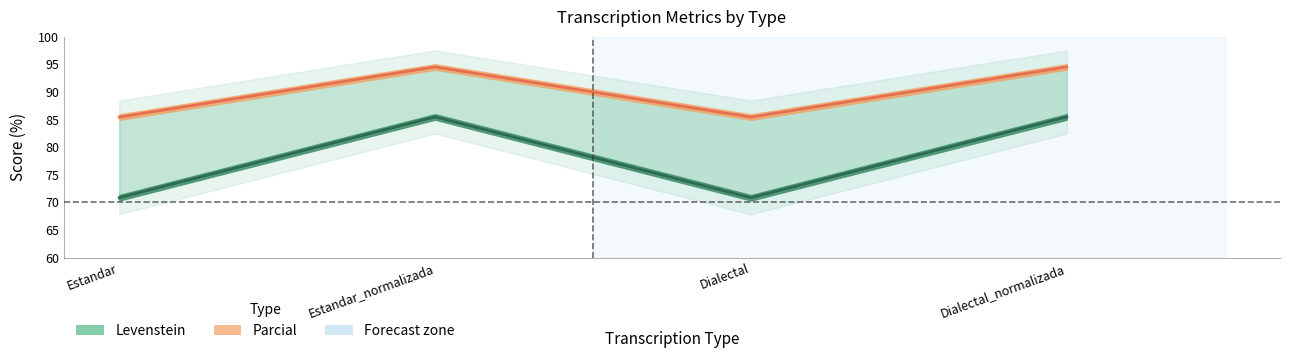

What is the label of the 4th point from the right?

Estandar